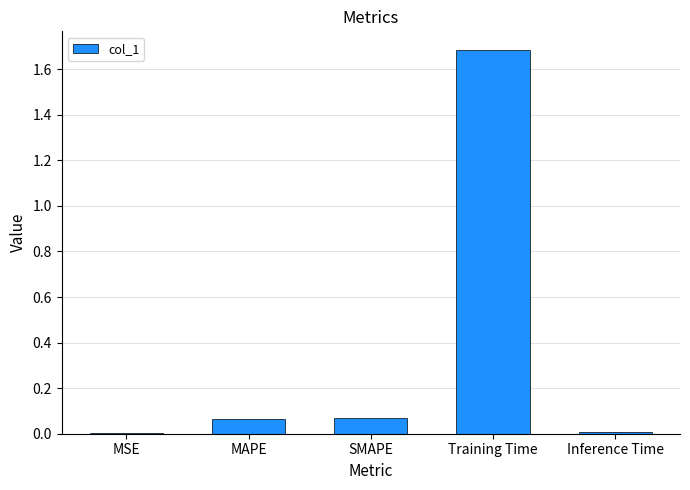

Which label corresponds to the largest value in the chart?

Training Time